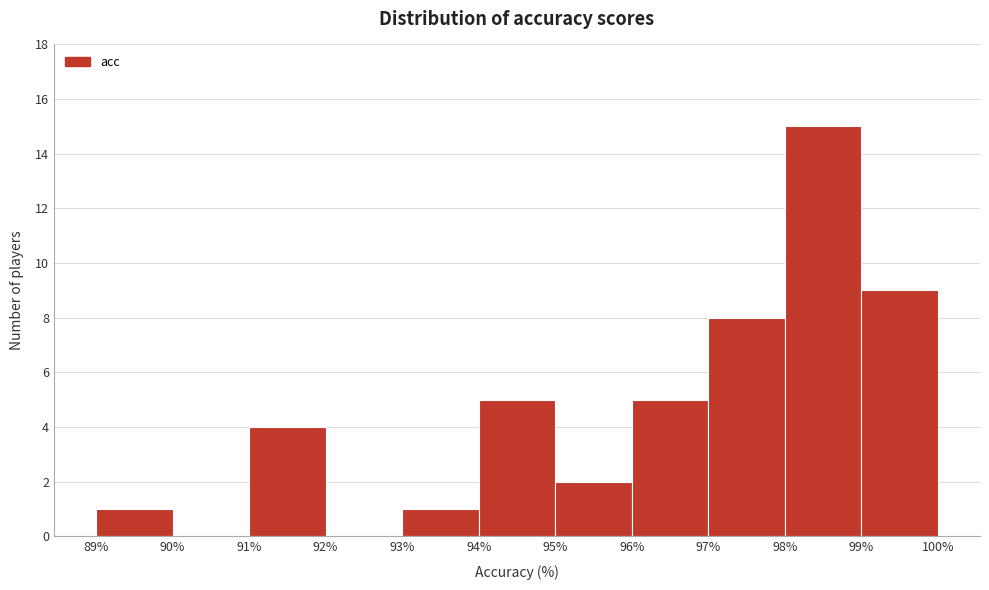

Reading left to right, list every bar in this chart as the range it spans on the x-axis followed by its height. The values are not printed on the chart, so give them approximately, as read against the axis.

89% to 90%: 1
90% to 91%: 0
91% to 92%: 4
92% to 93%: 0
93% to 94%: 1
94% to 95%: 5
95% to 96%: 2
96% to 97%: 5
97% to 98%: 8
98% to 99%: 15
99% to 100%: 9